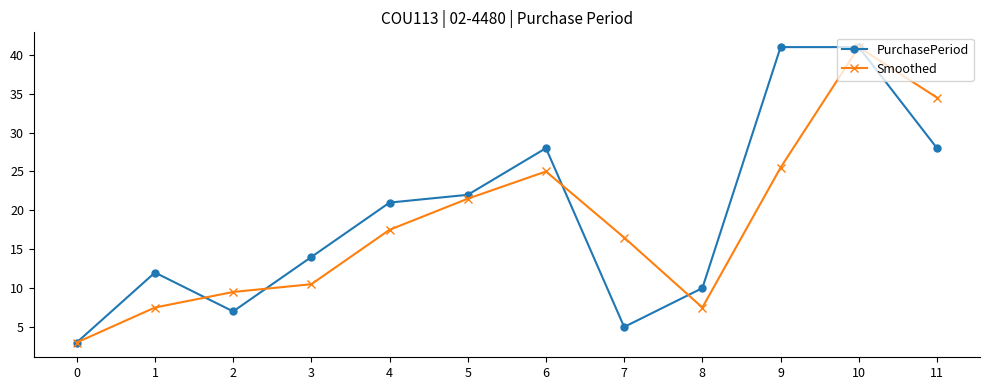

Reading left to right, extract all data points from this chart.

PurchasePeriod: 0=3.0	1=12.0	2=7.0	3=14.0	4=21.0	5=22.0	6=28.0	7=5.0	8=10.0	9=41.0	10=41.0	11=28.0
Smoothed: 0=3.0	1=7.5	2=9.5	3=10.5	4=17.5	5=21.5	6=25.0	7=16.5	8=7.5	9=25.5	10=41.0	11=34.5